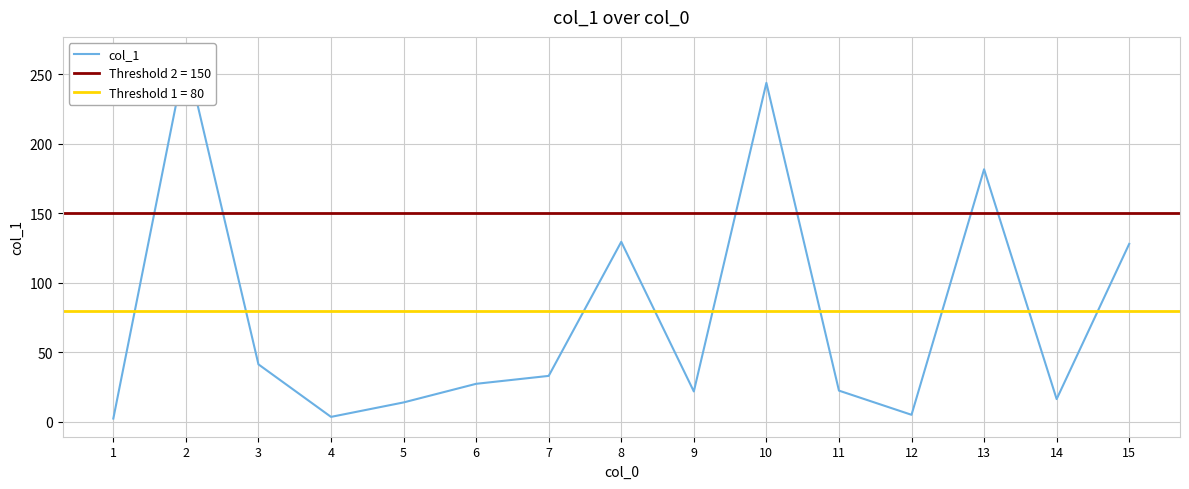

Is it true that the value at 6 is 27.3?

True